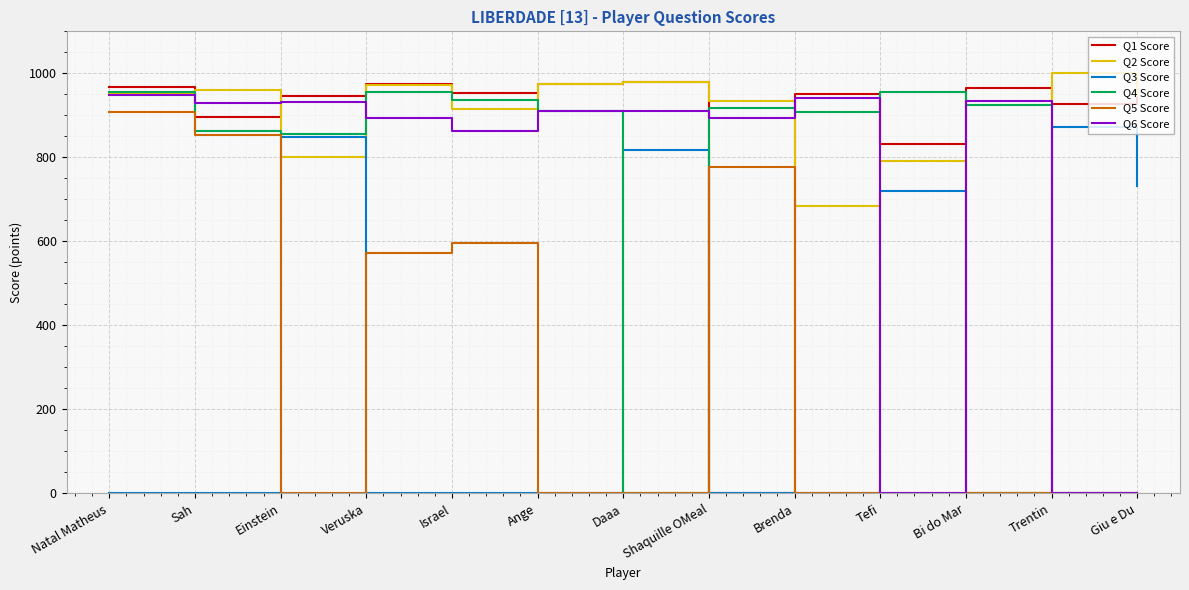

At which label is Q6 Score closest to 474?

Israel